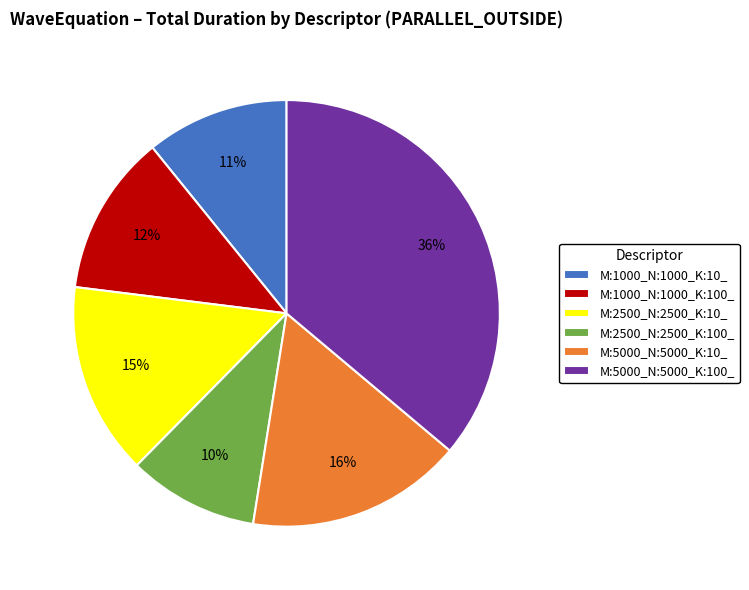

What is the smallest slice in the pie chart?

M:2500_N:2500_K:100_